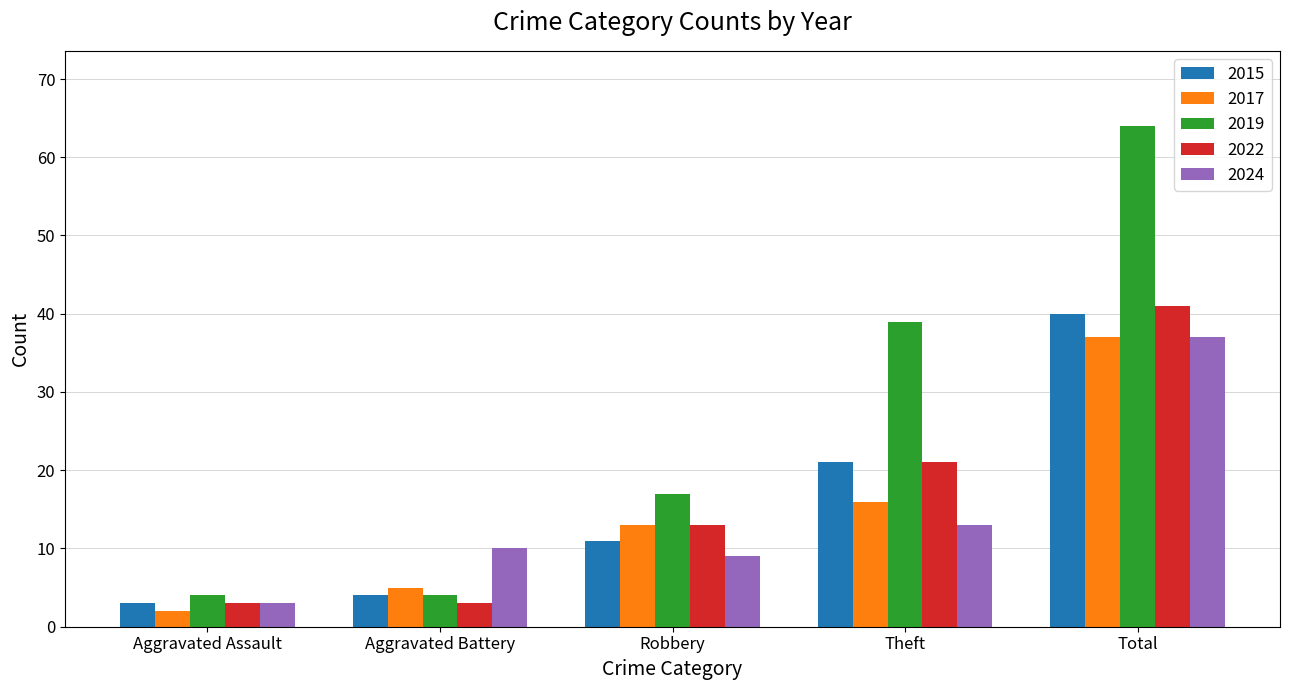

What position from the left is Total?

5